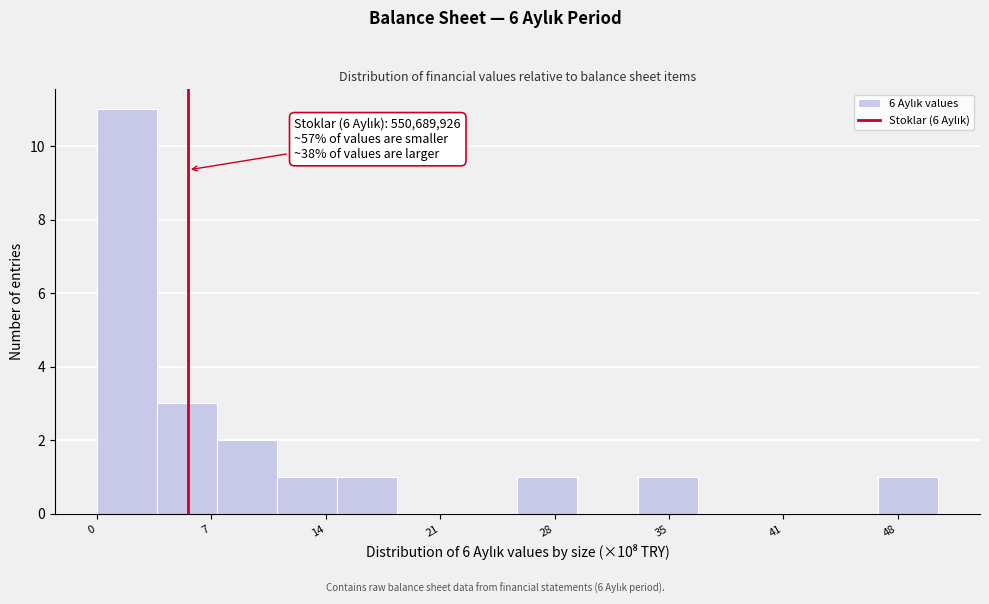

Read against the x-axis, roughly where is the centre of the tallest bar?

2